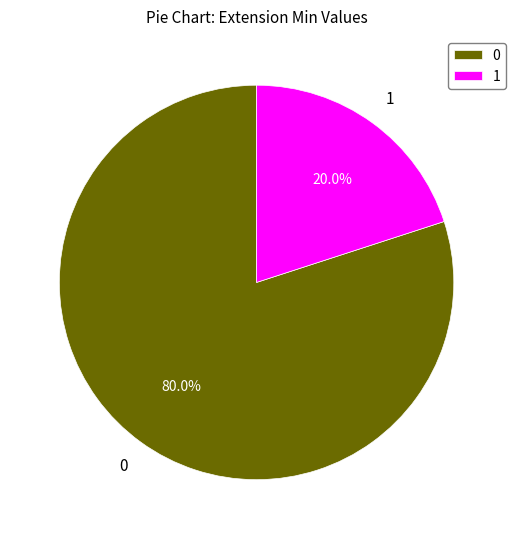

How many segments does this pie chart have?

2